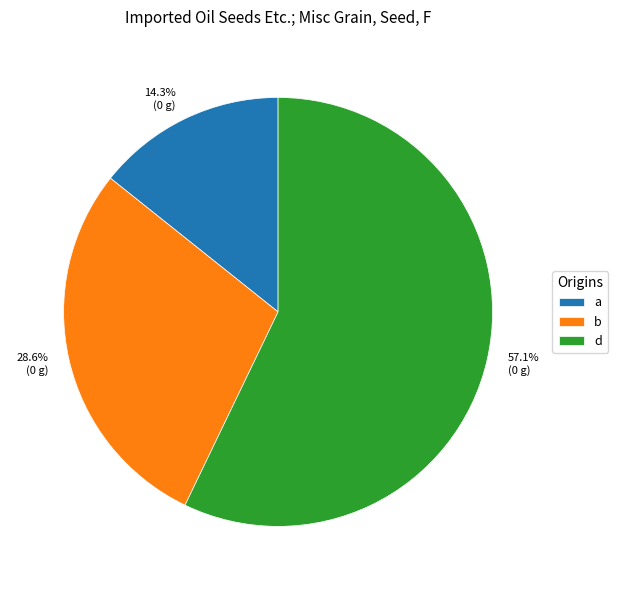

Which category has the biggest portion of the pie?

d